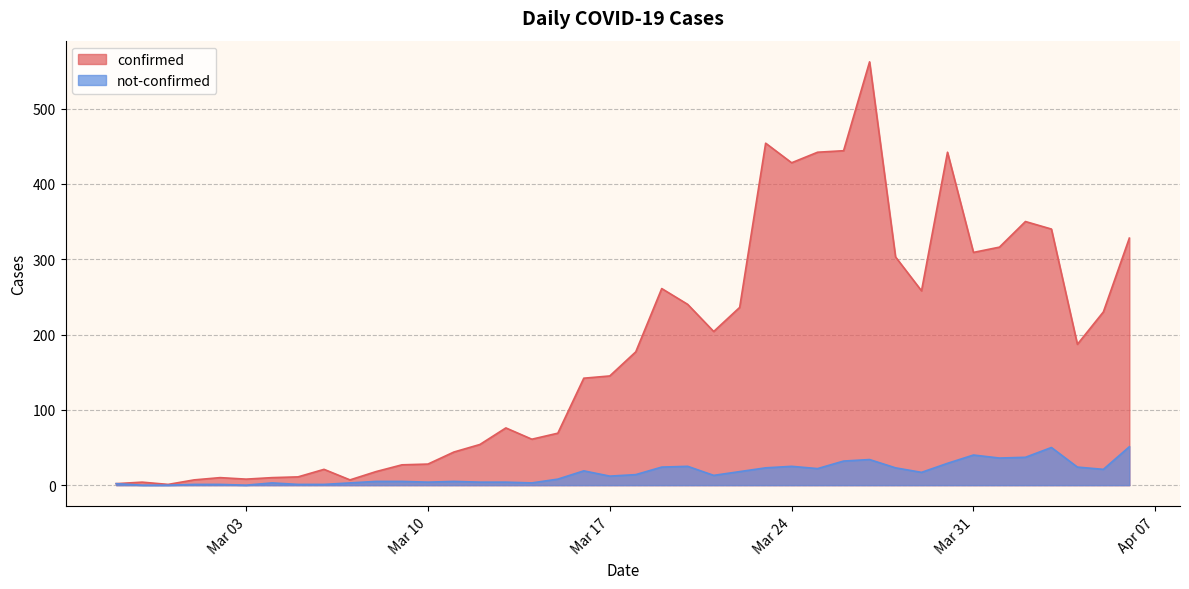

True or false: not-confirmed and confirmed intersect in this chart.

False